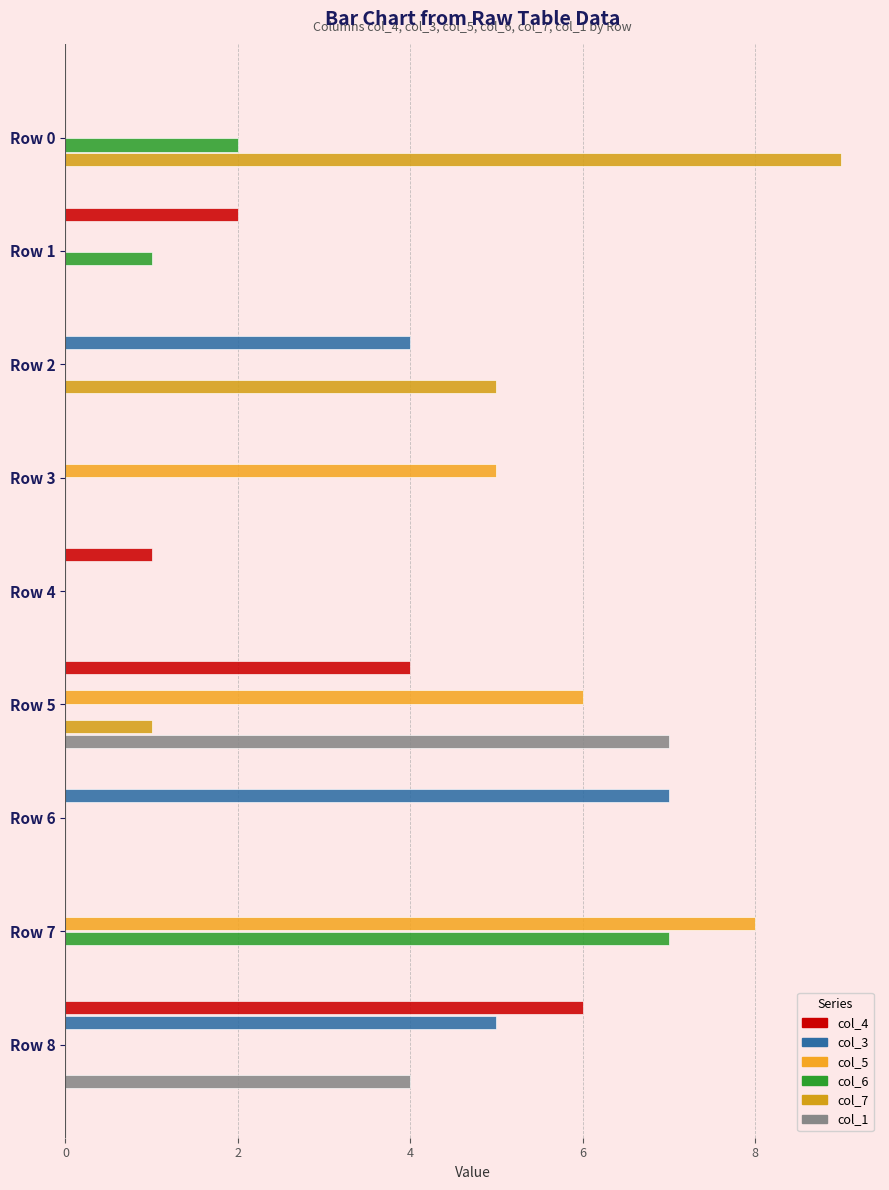

Count the number of data series in this chart.

6